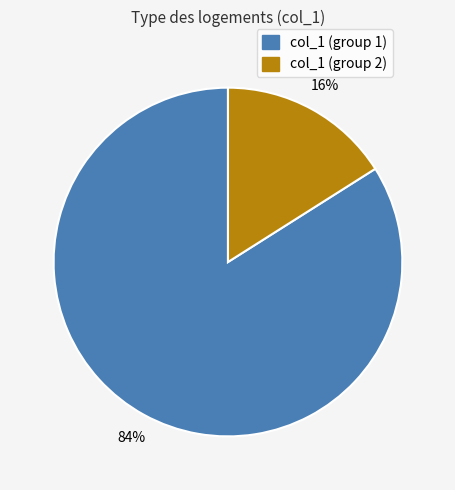

To the nearest percent, what is the average slice percentage?

50%